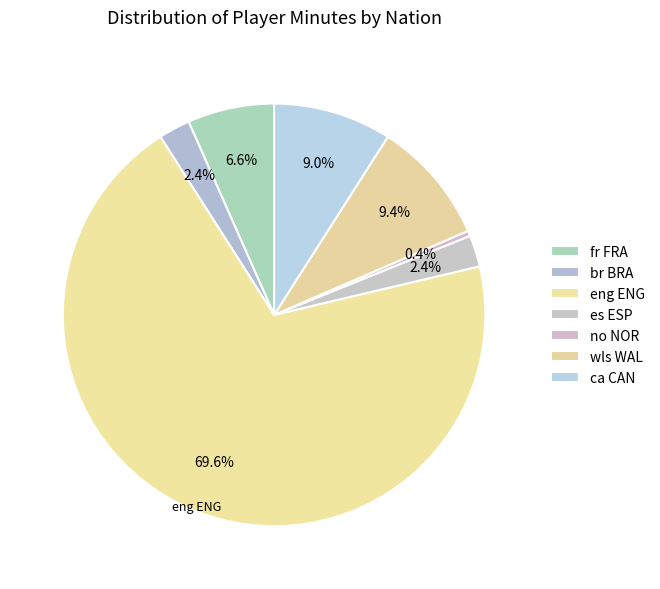

How many slices are in this pie chart?

7